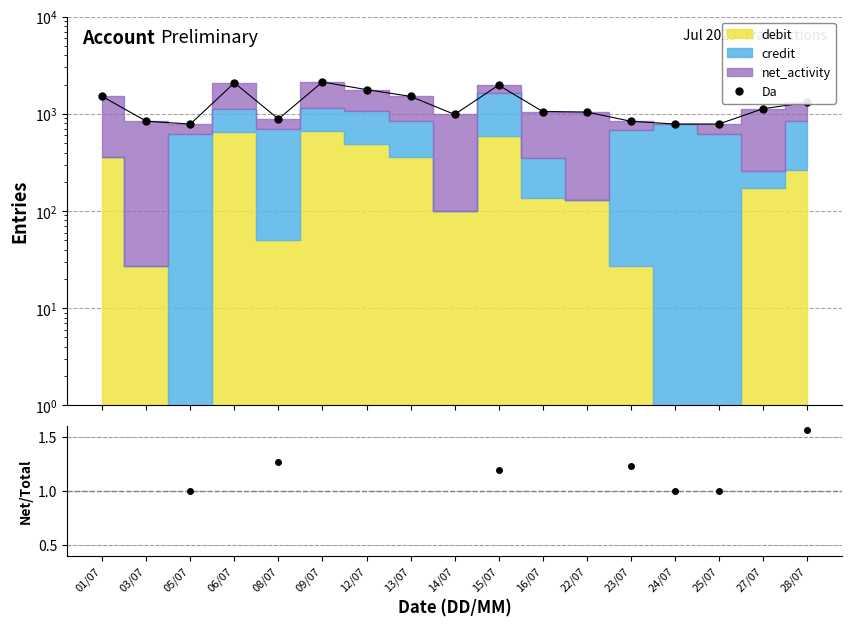

How many categories are shown in the chart?

17